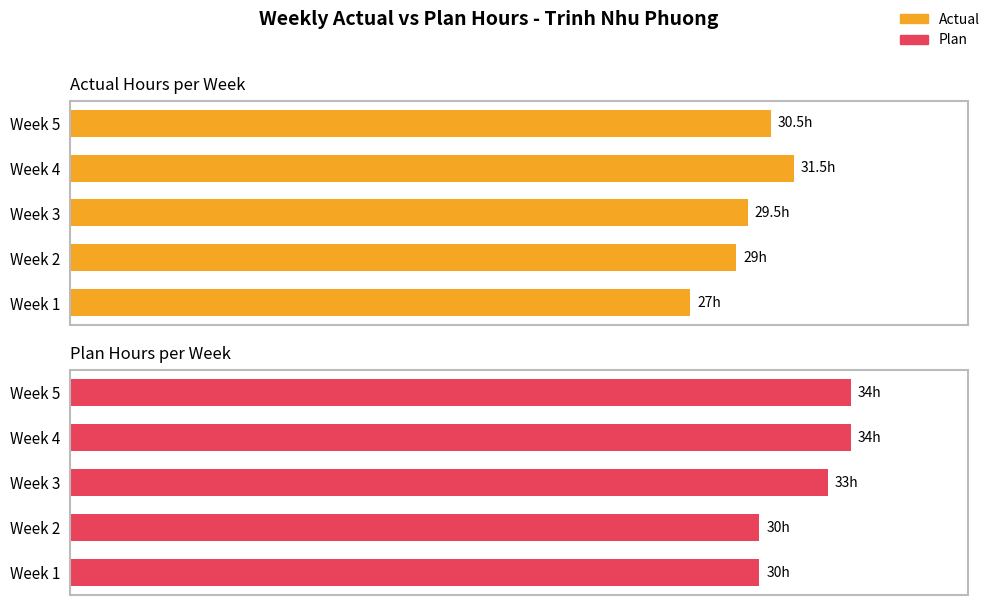

How many groups of bars are there?

5